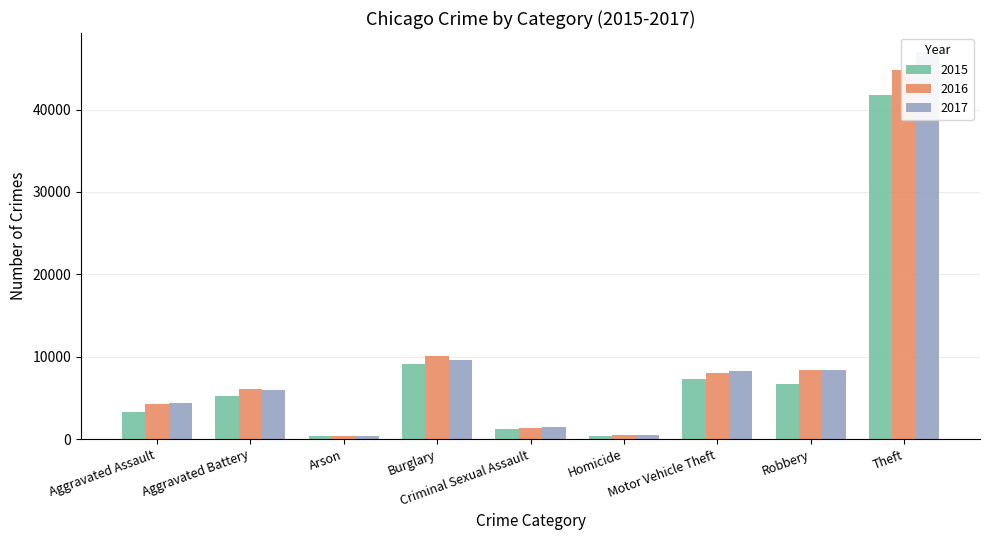

What value does the 2016 series have at Theft?

44794